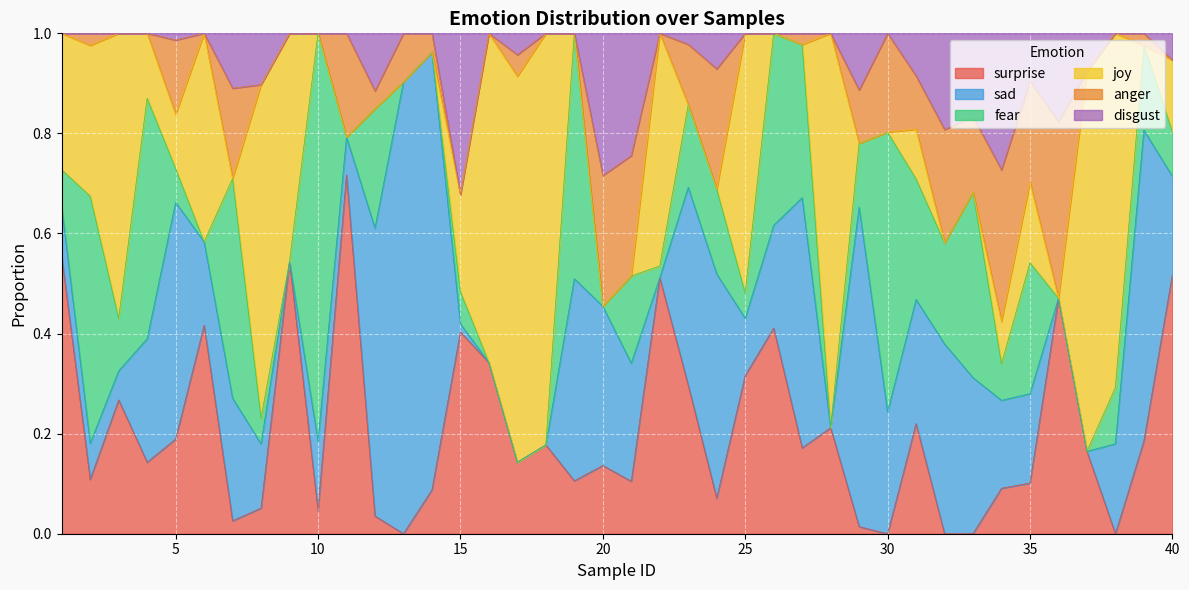

What is the value of the sad point at the 39th from the left?

0.6